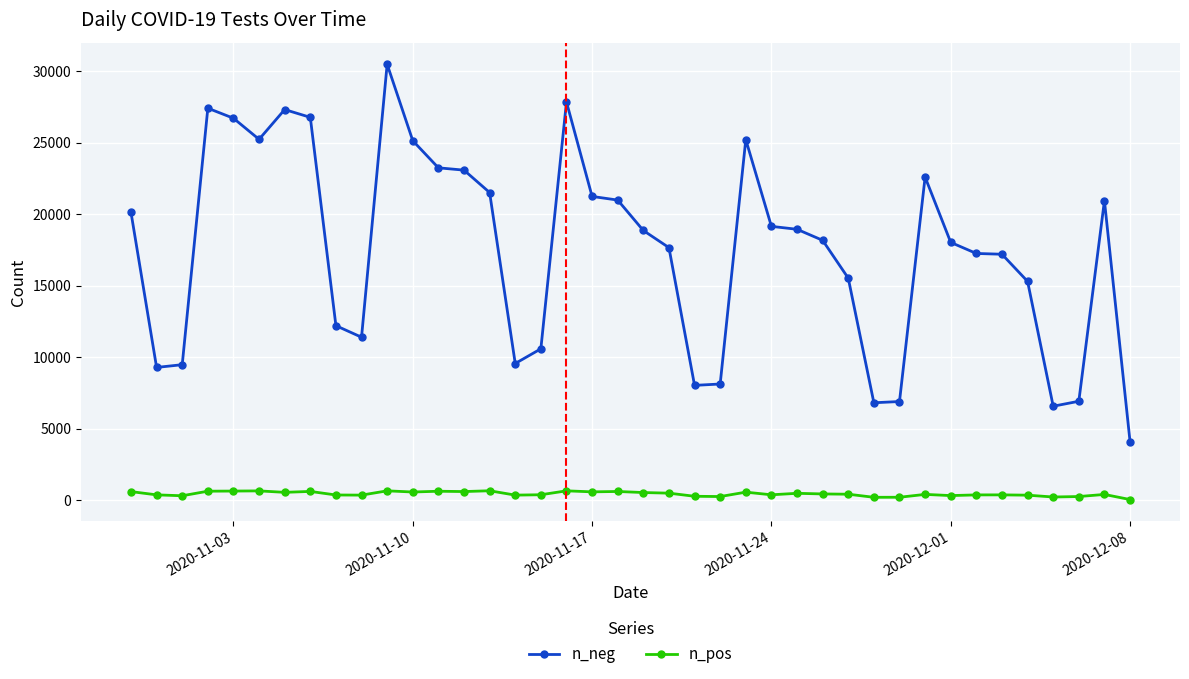

What is the lowest value of the n_neg series?

4098